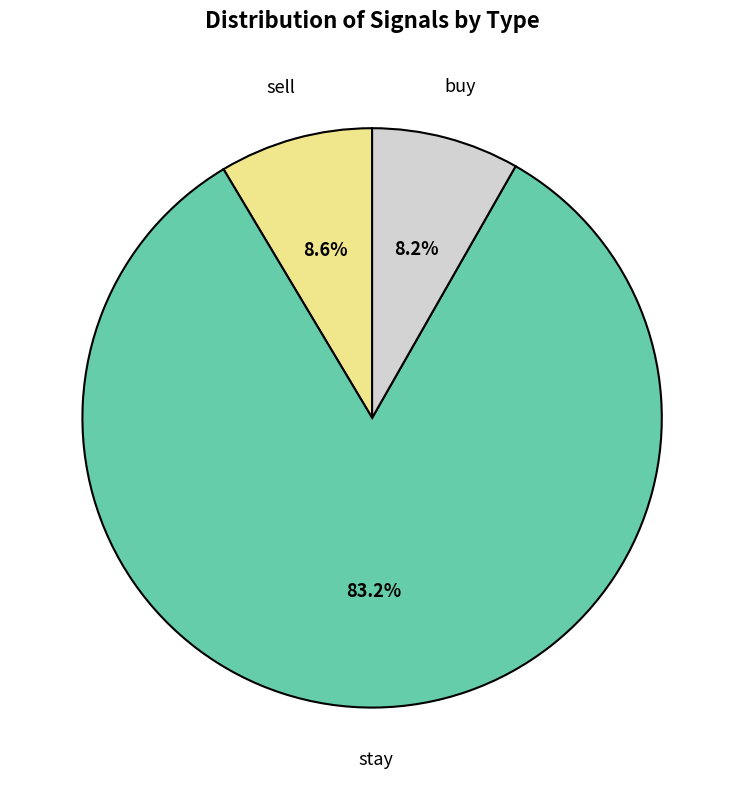

Does any single category account for the majority?

Yes